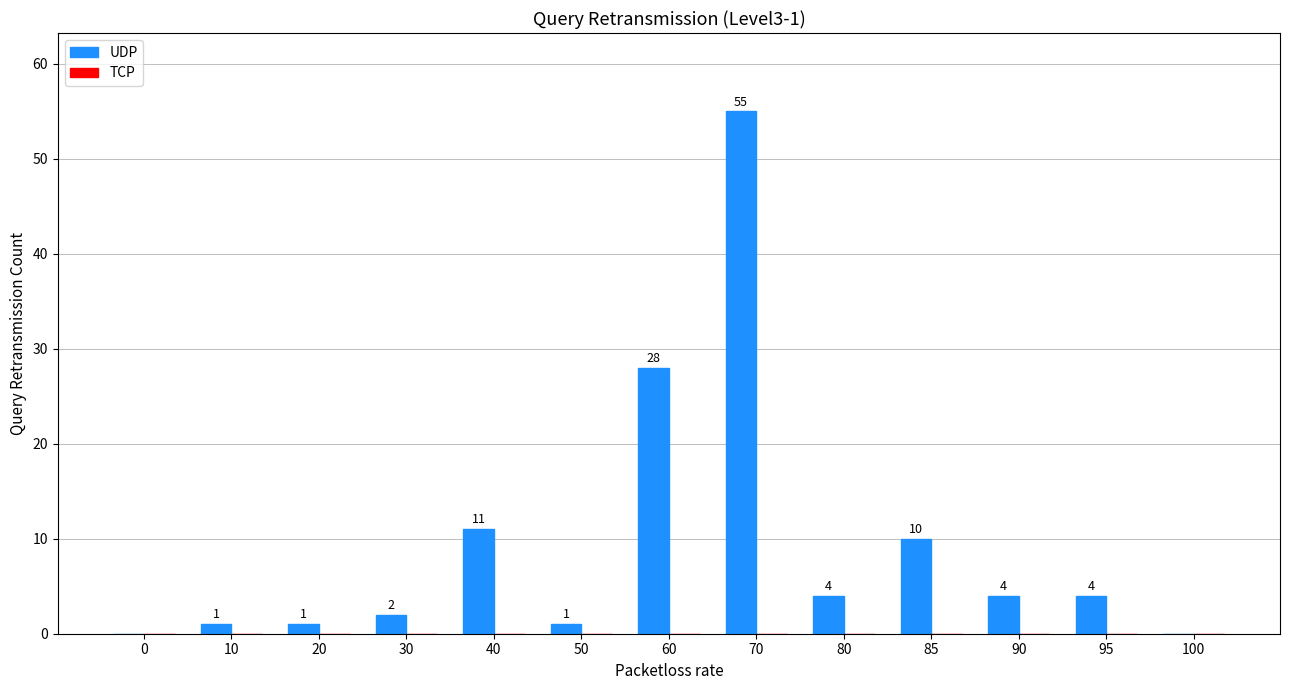

Reading left to right, extract all data points from this chart.

0=0	10=1	20=1	30=2	40=11	50=1	60=28	70=55	80=4	85=10	90=4	95=4	100=0